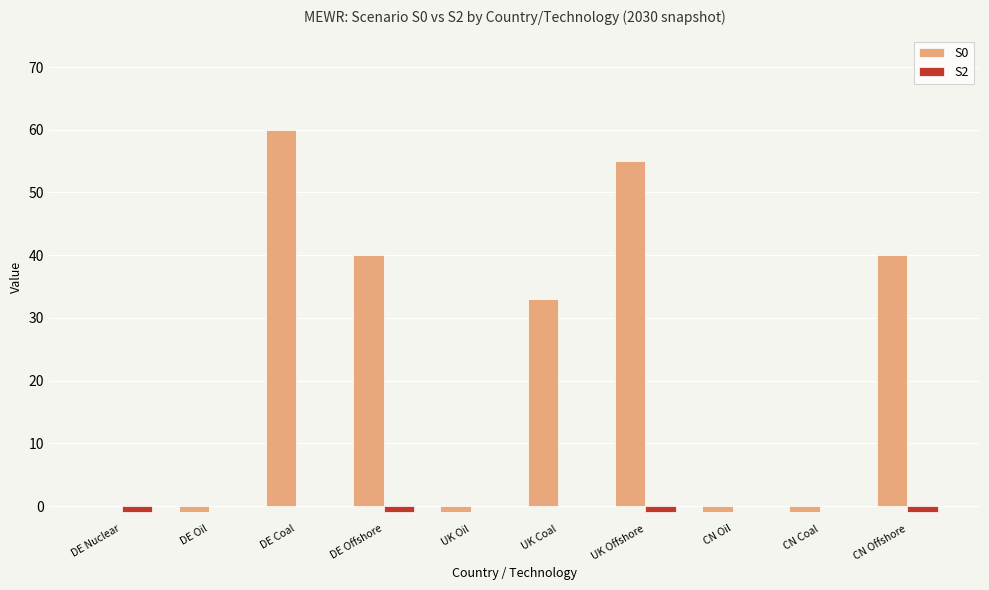

Reading left to right, transcribe all the data shown in this chart.

S0: 0	-1	60	40	-1	33	55	-1	-1	40
S2: -1	0	0	-1	0	0	-1	0	0	-1